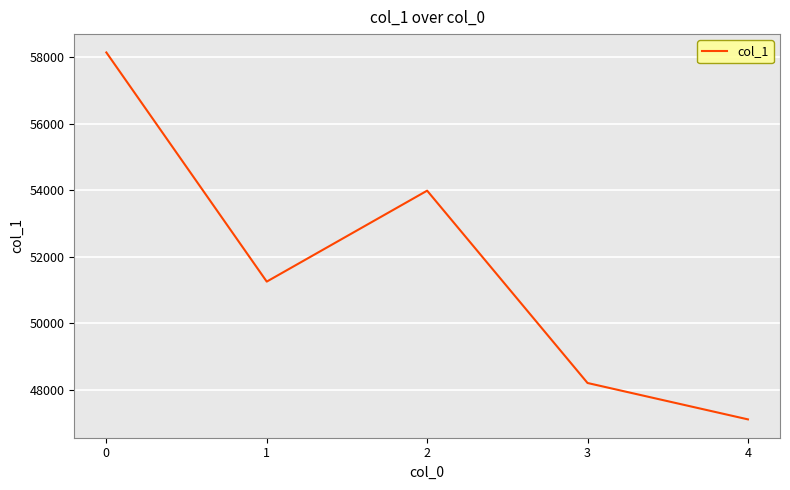

At which category does the data reach its first local peak?

2